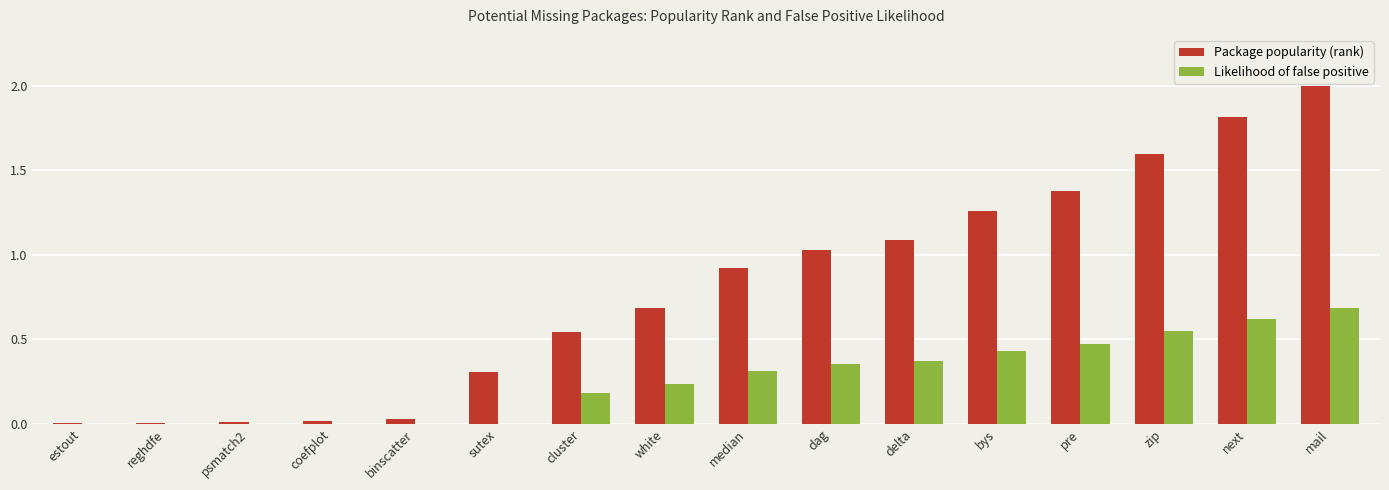

What is the sum of the Package popularity (rank) values at mail and pre?

3.4